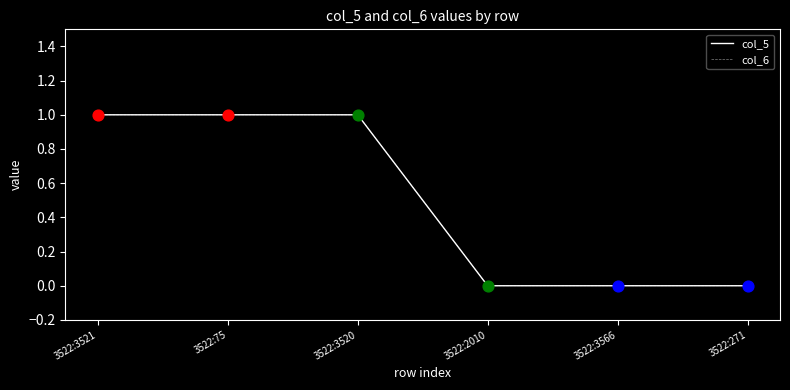

Is this an area chart (filled region under the line)?

No